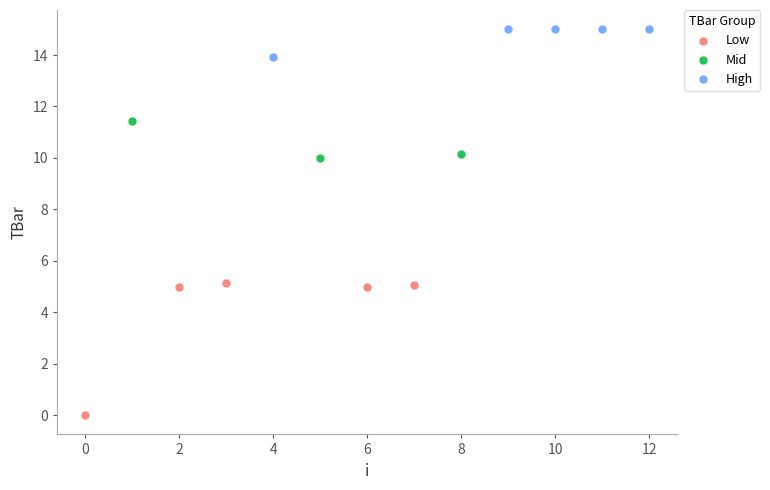

Which series contains the lowest Y value?

Low